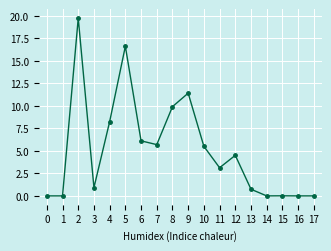

The value at 17 is 0.0. True or false?

True